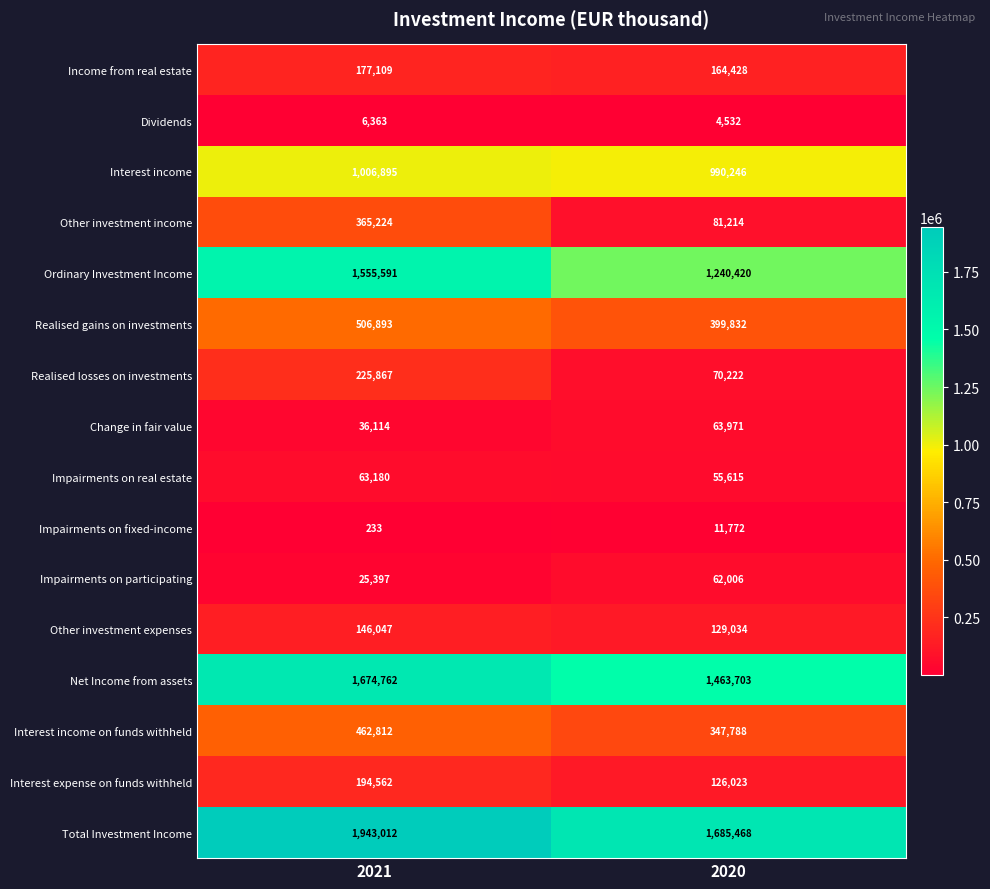

Rank the categories by Total Investment Income value from highest to lowest.

2021, 2020